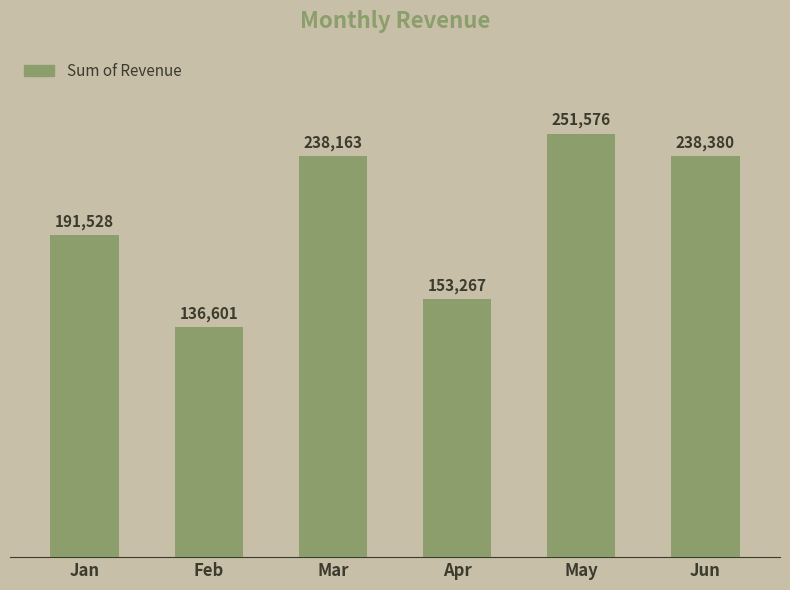

True or false: the data shows 272372 at Jan.

False